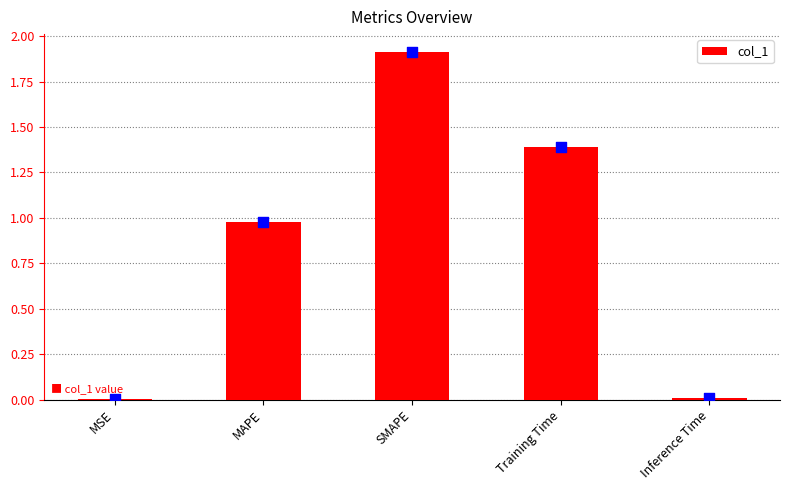

What is the ratio of the value at MAPE to the value at SMAPE?

0.5